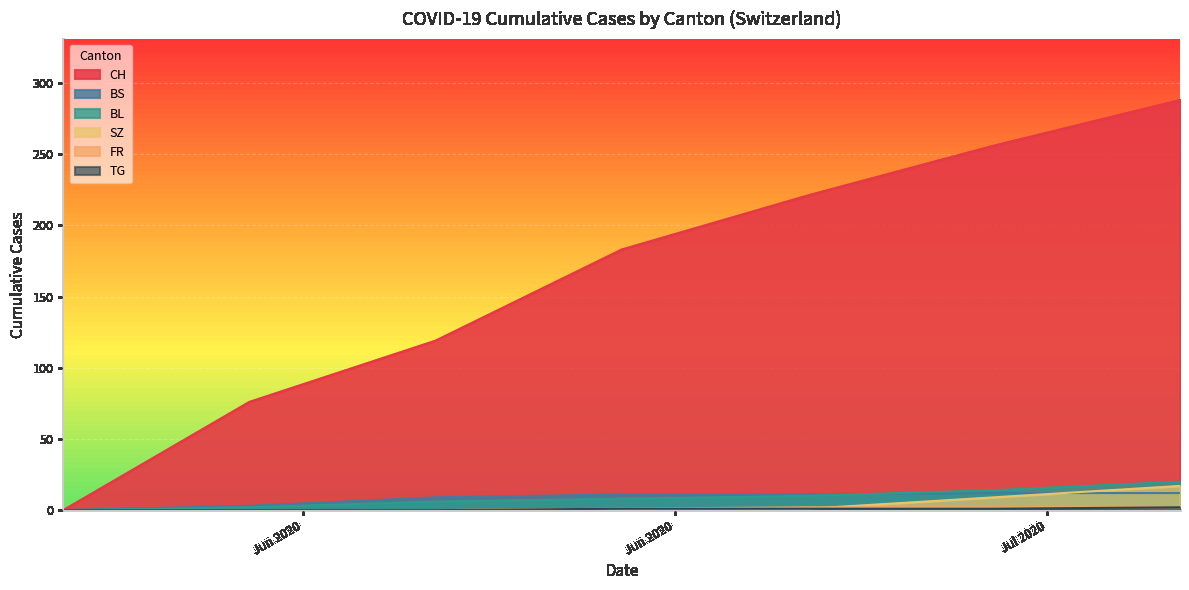

Between 2020-07-19 and 2020-08-02, which is larger?

2020-07-19